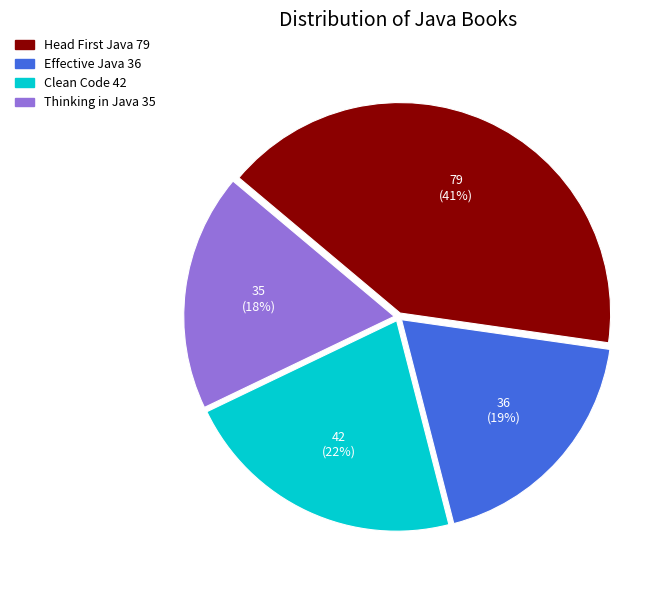

To the nearest percent, what is the difference between the largest and smallest slice percentages?

23%